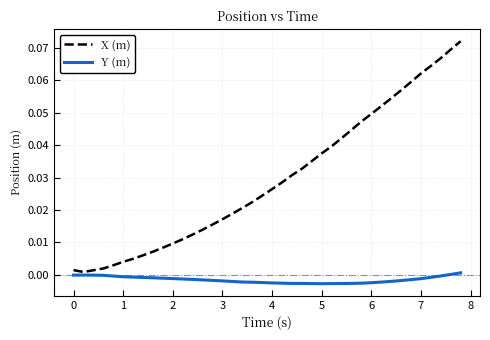

Does the chart display data point markers on the line(s)?

No